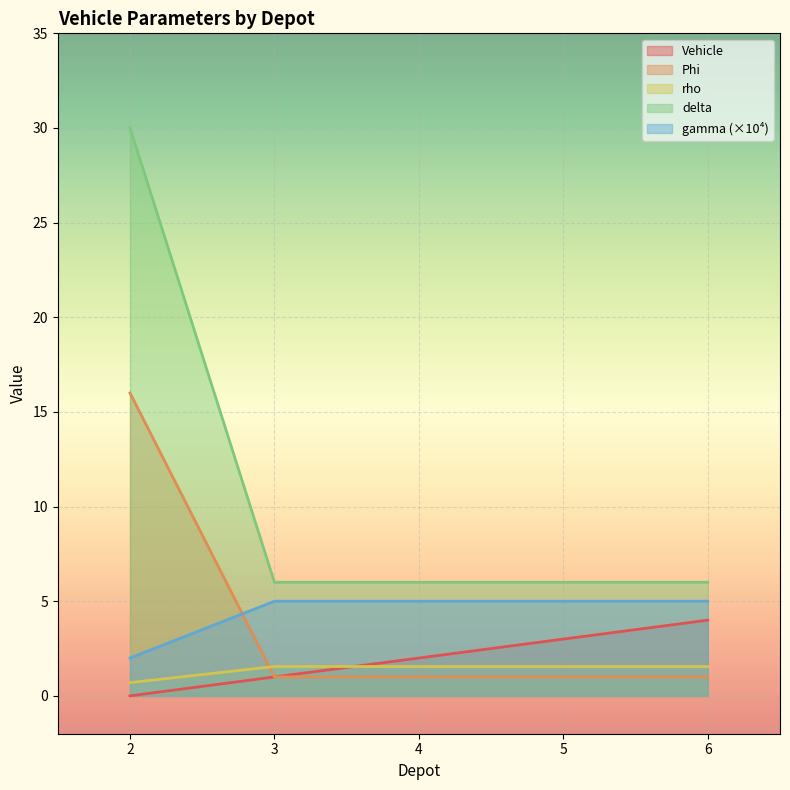

Which series has the largest range (max minus min)?

delta